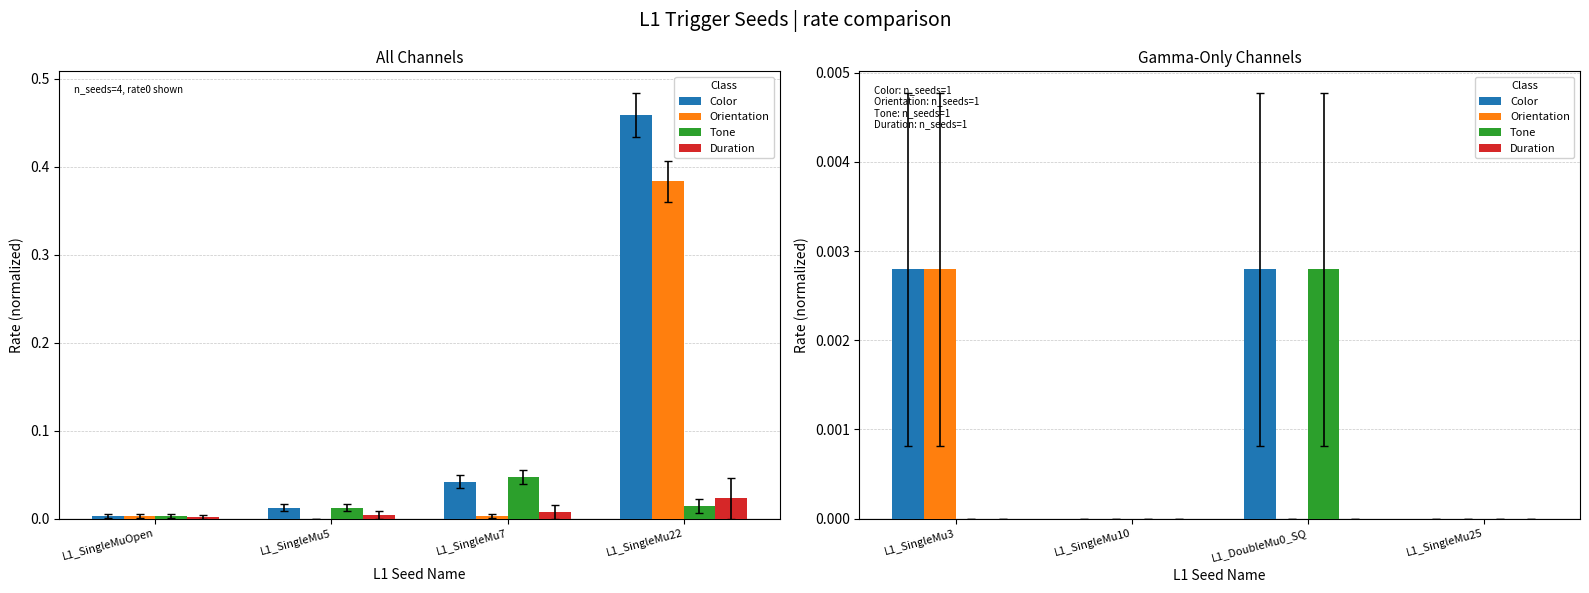

Is the value of Orientation at L1_SingleMu3 greater than the value of Tone at L1_DoubleMu0_SQ?

No